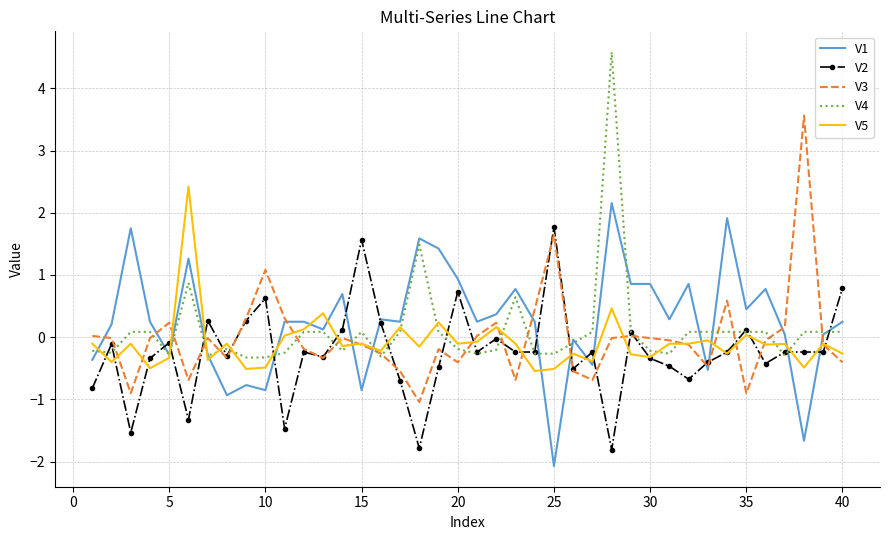

Reading left to right, what are all the values shown in this chart?

V1: -0.4	0.2	1.7	0.2	-0.3	1.3	-0.3	-0.9	-0.8	-0.9	0.2	0.2	0.1	0.7	-0.9	0.3	0.2	1.6	1.4	0.9	0.2	0.4	0.8	0.2	-2.1	-0.0	-0.4	2.2	0.9	0.9	0.3	0.9	-0.5	1.9	0.4	0.8	0.0	-1.7	0.0	0.2
V2: -0.8	-0.1	-1.5	-0.3	-0.1	-1.3	0.3	-0.3	0.3	0.6	-1.5	-0.2	-0.3	0.1	1.6	0.2	-0.7	-1.8	-0.5	0.7	-0.2	-0.0	-0.2	-0.2	1.8	-0.5	-0.2	-1.8	0.1	-0.3	-0.5	-0.7	-0.4	-0.2	0.1	-0.4	-0.2	-0.2	-0.2	0.8
V3: 0.0	-0.0	-0.9	-0.0	0.2	-0.7	-0.0	-0.3	0.3	1.1	0.3	-0.2	-0.3	-0.0	-0.1	-0.3	-0.5	-1.0	-0.2	-0.4	0.0	0.2	-0.7	0.4	1.6	-0.5	-0.7	-0.0	0.0	-0.0	-0.1	-0.1	-0.5	0.6	-0.9	-0.1	0.2	3.6	-0.1	-0.4
V4: -0.2	-0.3	0.1	0.1	-0.3	0.9	-0.3	-0.2	-0.3	-0.3	-0.3	0.1	0.1	-0.2	0.1	-0.3	0.1	1.5	0.1	-0.2	-0.3	-0.2	0.6	-0.3	-0.3	-0.1	0.1	4.6	0.1	-0.2	-0.3	0.1	0.1	0.1	0.1	0.1	-0.3	0.1	0.1	0.1
V5: -0.1	-0.4	-0.1	-0.5	-0.3	2.4	-0.4	-0.1	-0.5	-0.5	0.0	0.1	0.4	-0.1	-0.1	-0.2	0.2	-0.2	0.2	-0.1	-0.1	0.2	-0.1	-0.5	-0.5	-0.3	-0.4	0.5	-0.3	-0.3	-0.1	-0.1	-0.1	-0.3	0.0	-0.1	-0.1	-0.5	-0.1	-0.3